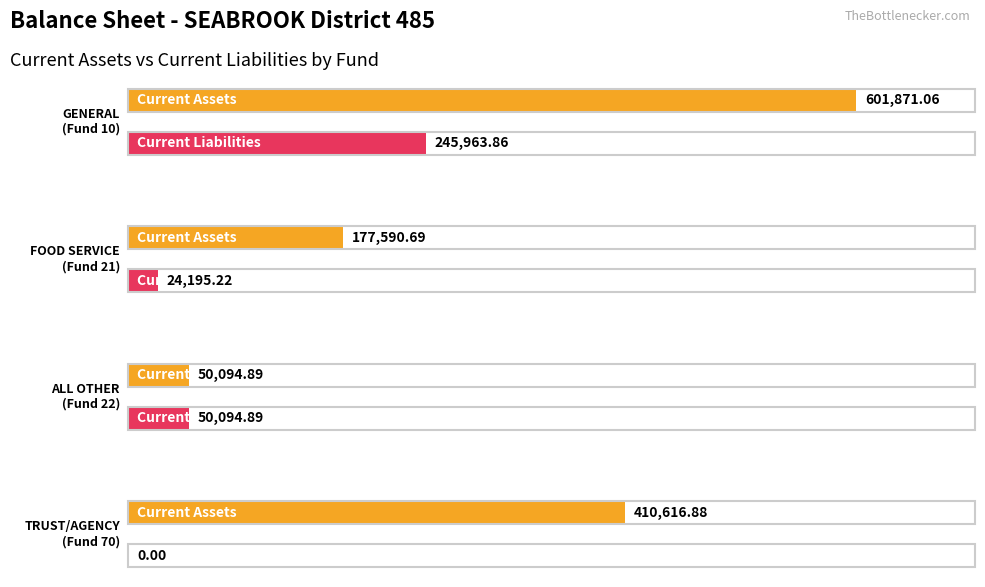

Reading right to left, what are all the values shown in this chart?

Average utilization: TRUST/AGENCY
(Fund 70)=410616.9	ALL OTHER
(Fund 22)=50094.9	FOOD SERVICE
(Fund 21)=177590.7	GENERAL
(Fund 10)=601871.1
Maximum utilization: TRUST/AGENCY
(Fund 70)=0.0	ALL OTHER
(Fund 22)=50094.9	FOOD SERVICE
(Fund 21)=24195.2	GENERAL
(Fund 10)=245963.9